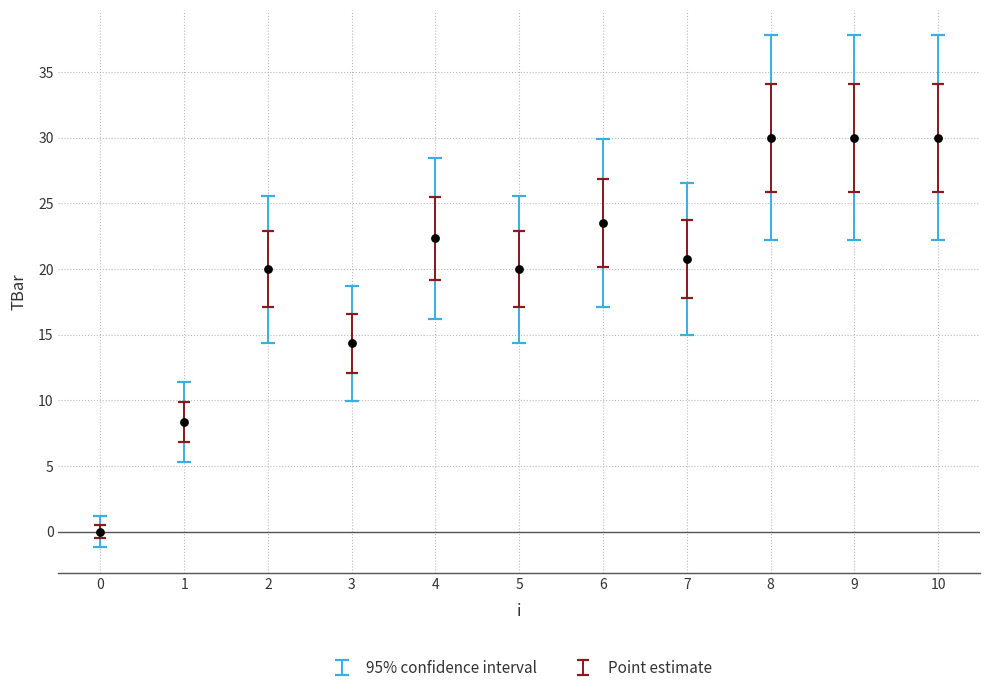

What is the average Y value?

19.9